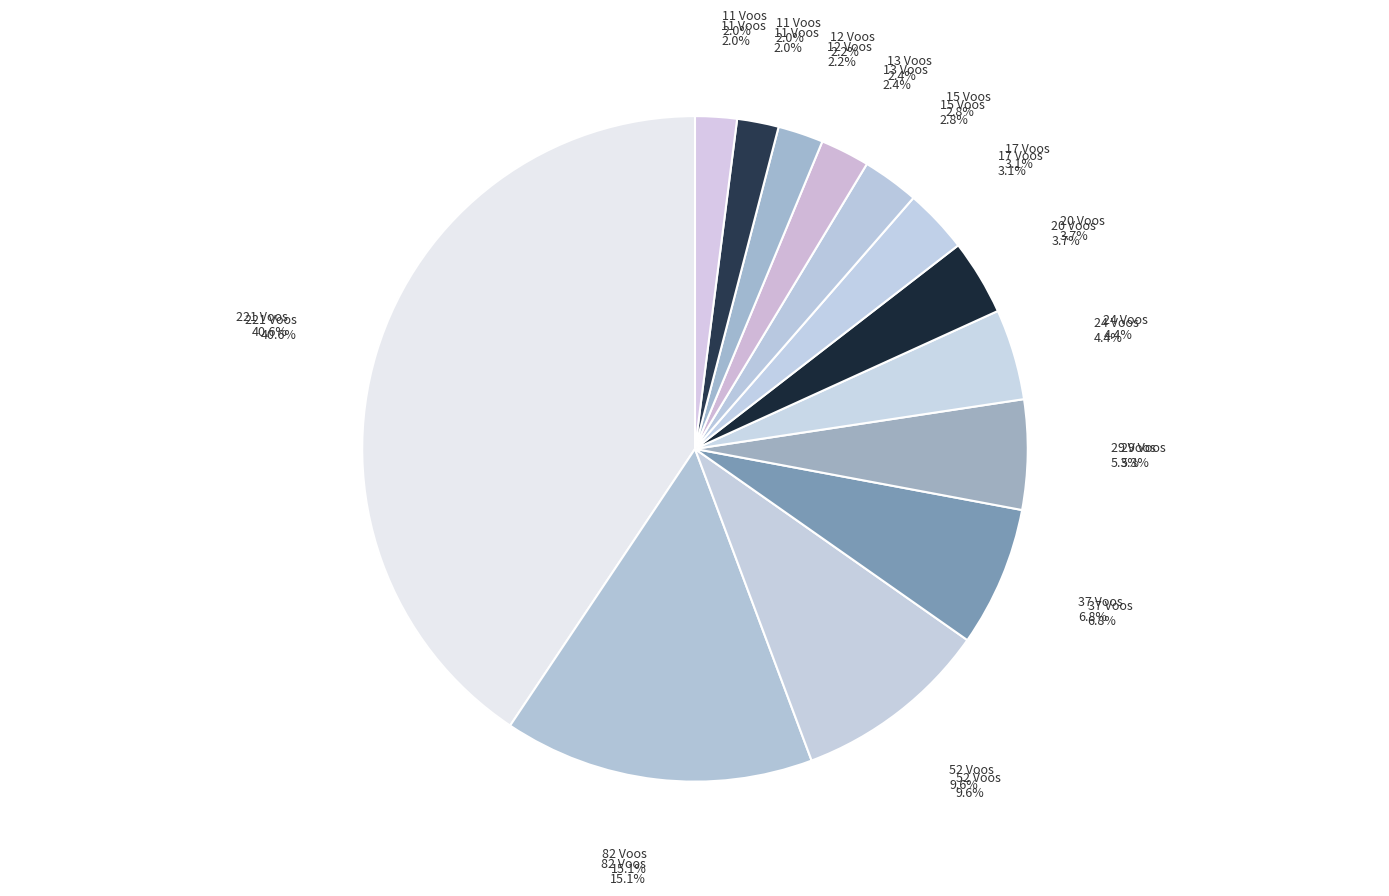

Is there a majority slice in this chart?

No